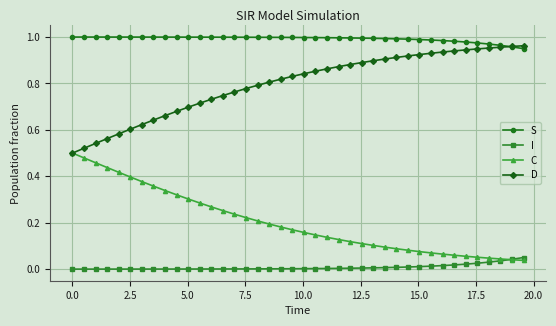

List the series in order of their overall mean, lowest first.

I, C, D, S